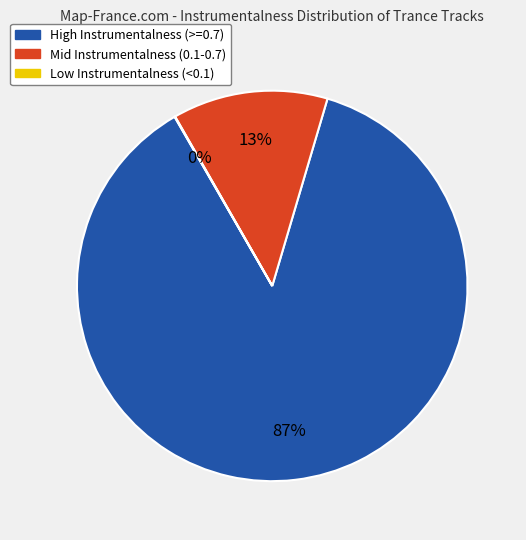

Which category has the biggest portion of the pie?

High Instrumentalness (>=0.7)